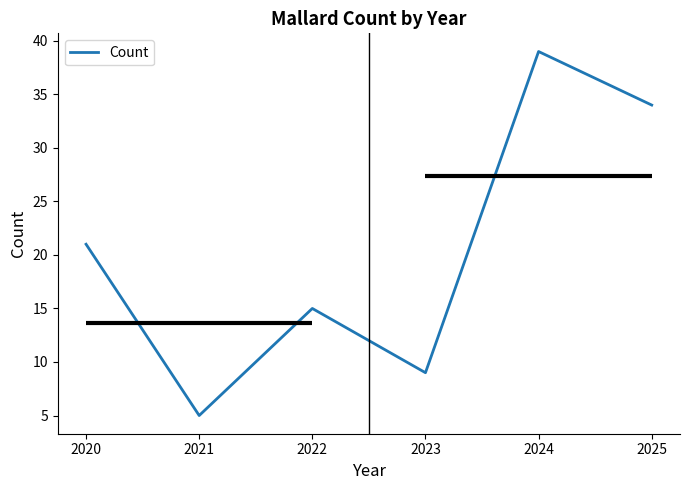

How many data points are less than 21?

3